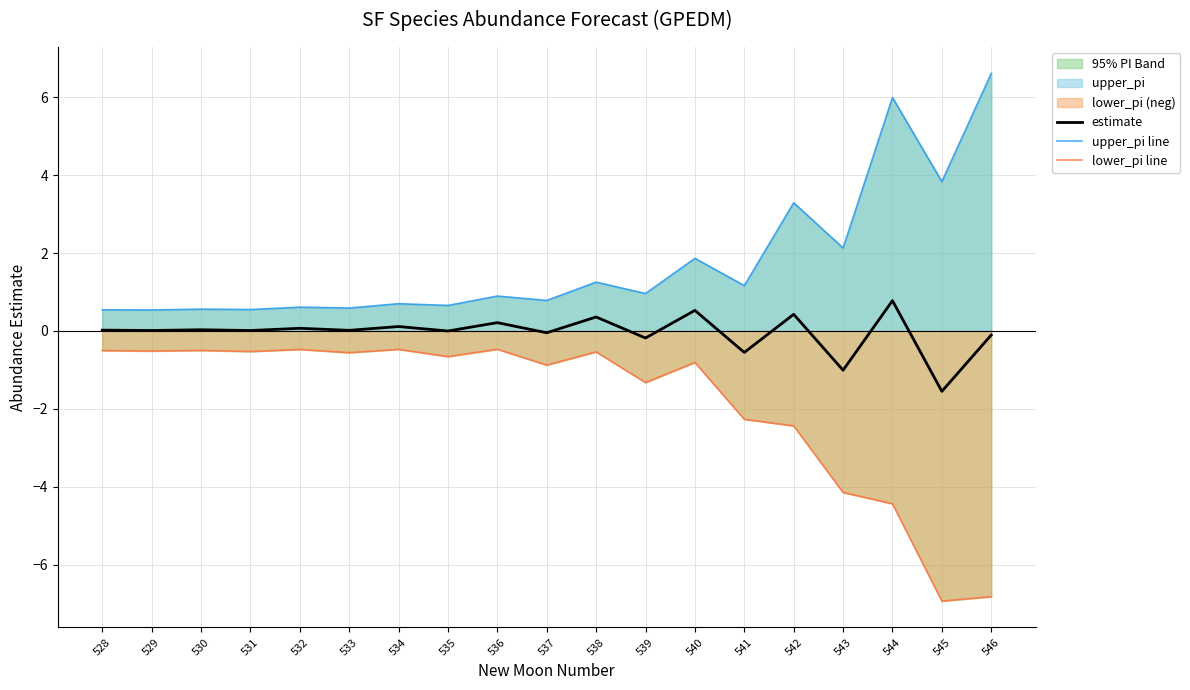

True or false: upper_pi line and estimate cross at least once.

False